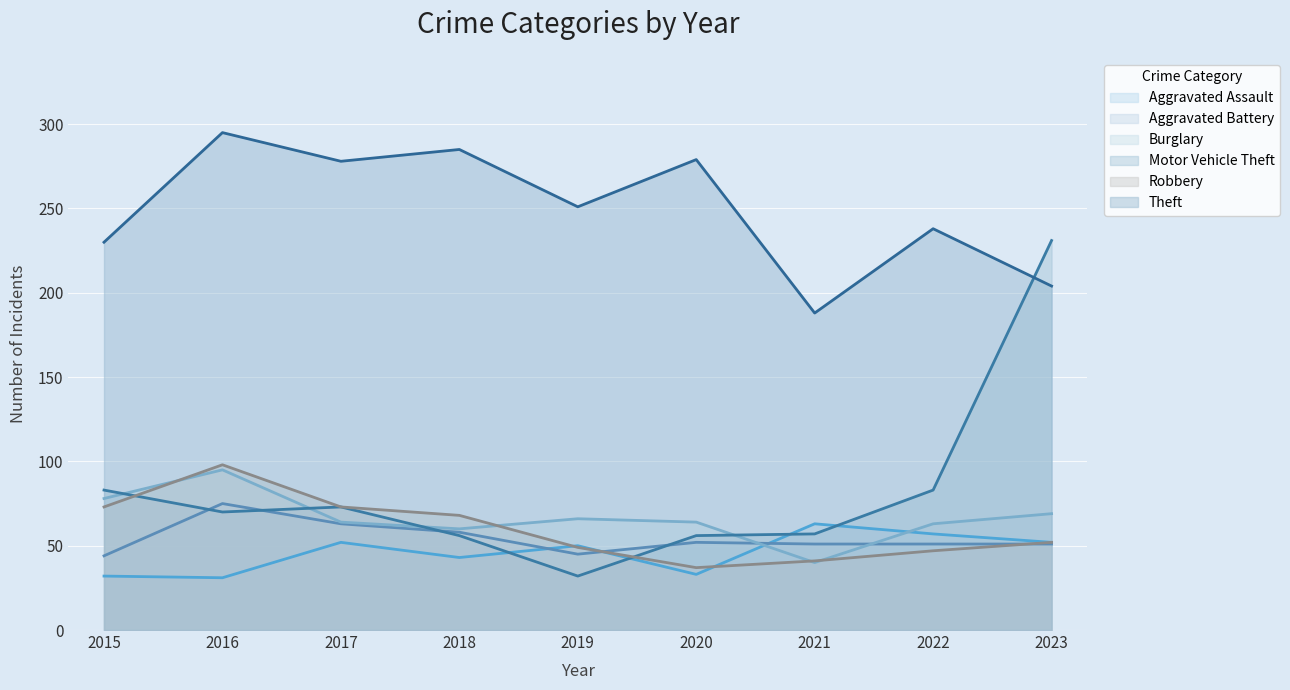

Which series changed the most between 2018 and 2021?

Theft